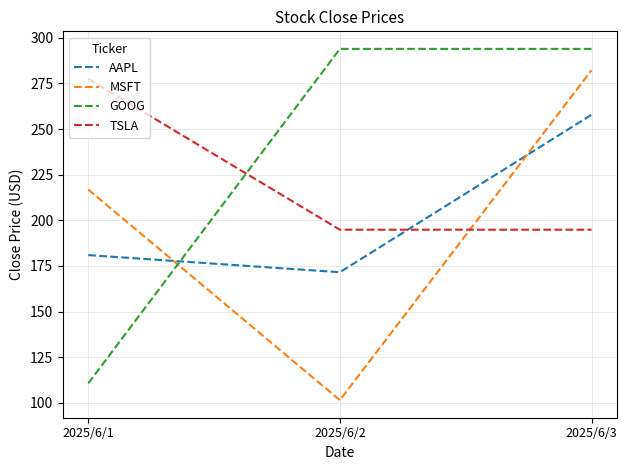

Which label corresponds to the smallest value in the chart?

2025/6/2